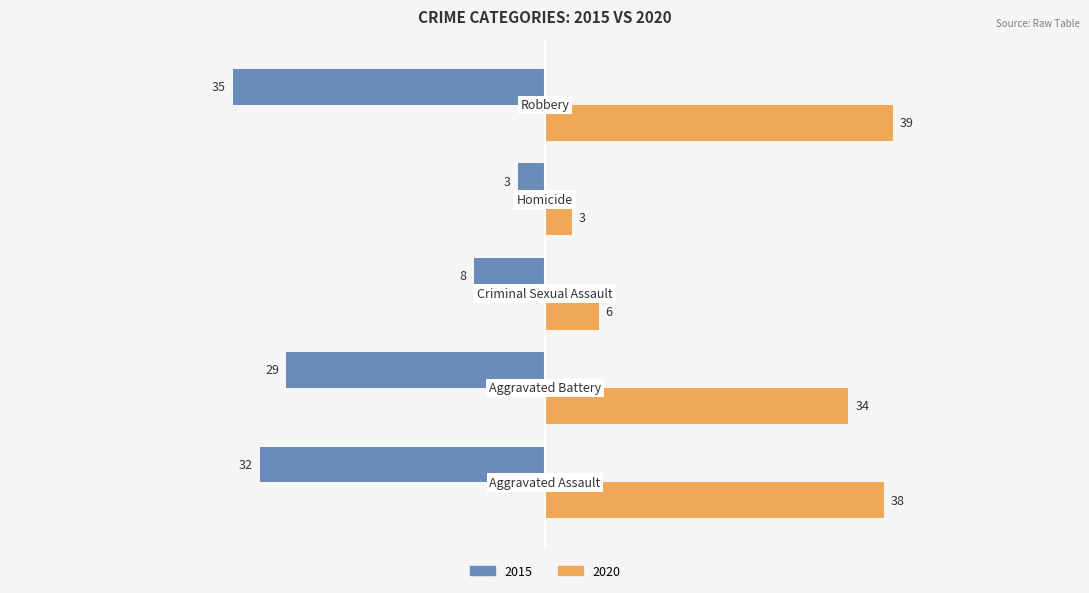

Rank the series by their maximum value, from highest to lowest.

2020, 2015